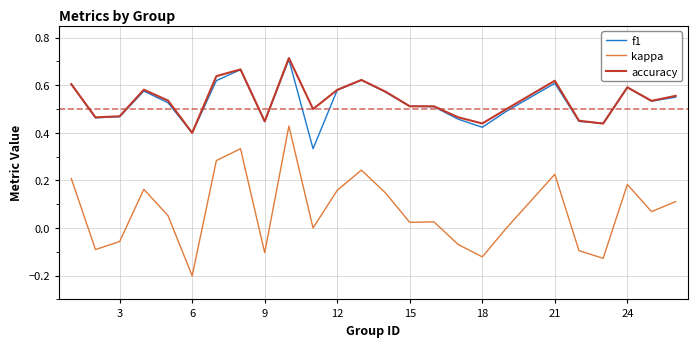

True or false: f1 and kappa intersect in this chart.

False